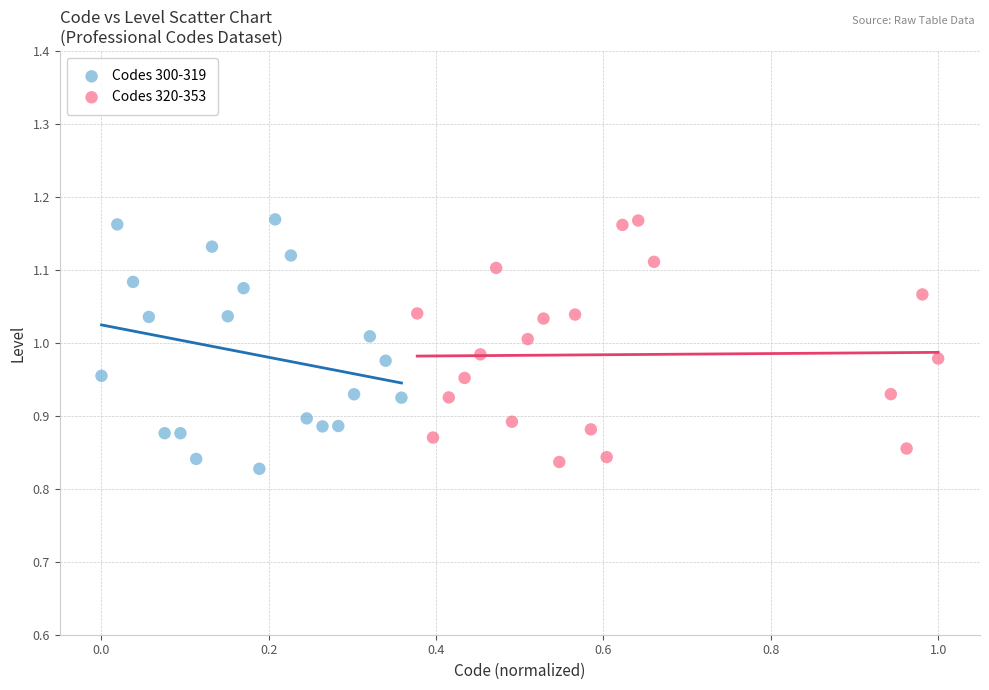

What are all the series names shown in the legend?

Codes 300-319, Codes 320-353